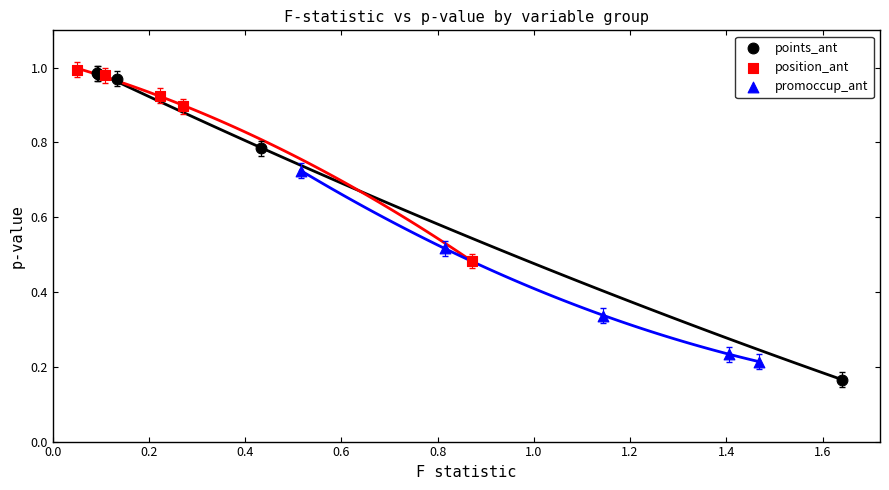

Which series reaches the minimum Y coordinate?

points_ant